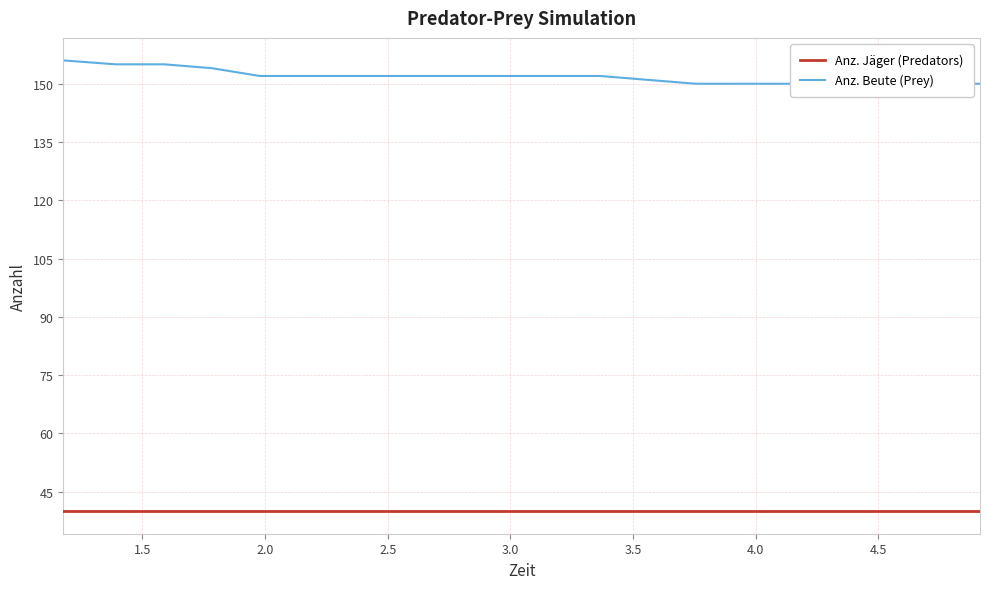

What is the sum of all Anz. Jäger (Predators) values?

800